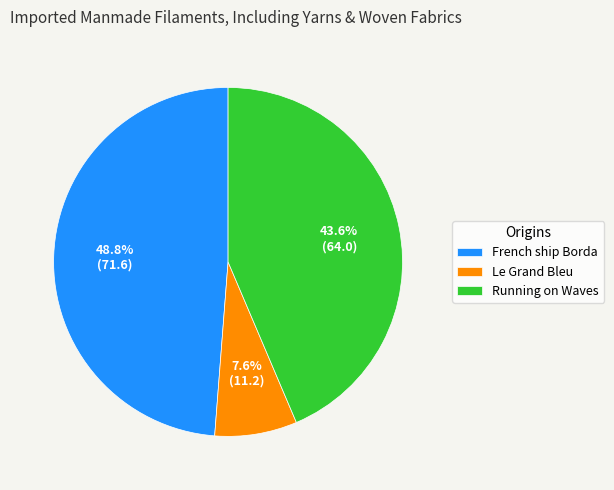

Is there any slice that represents more than half of the pie?

No